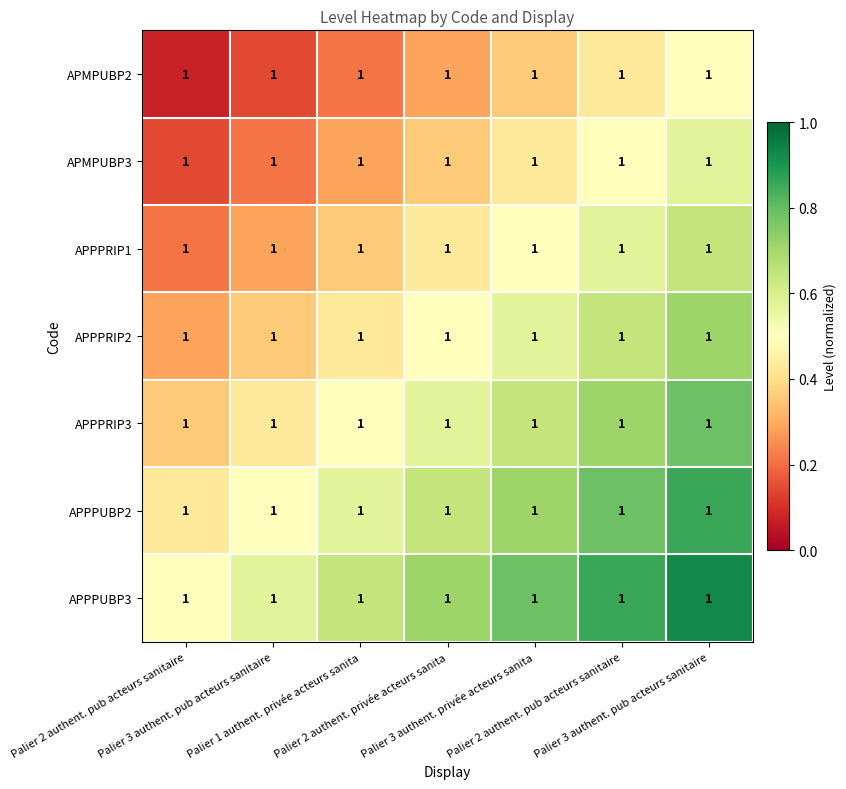

What is the spread (max minus min) of values at Palier 3 authent. privée acteurs sanita?

0.4